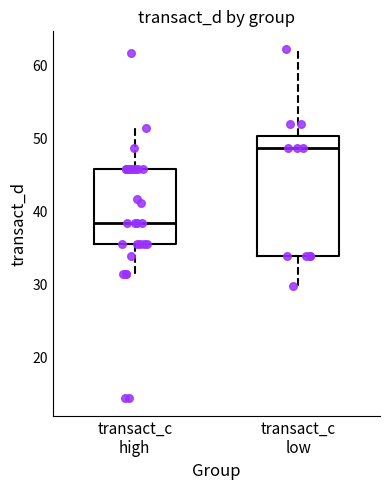

Reading left to right, transcribe this box plot: for each box, give where its median line is, the range the box spans, and where its two whiskers end, as read against the y-axis. The values are not printed on the chart, so give them approximately, as read against the axis.

transact_c high: median 38, box 36 to 46, whiskers 31 to 51
transact_c low: median 49, box 34 to 50, whiskers 30 to 62